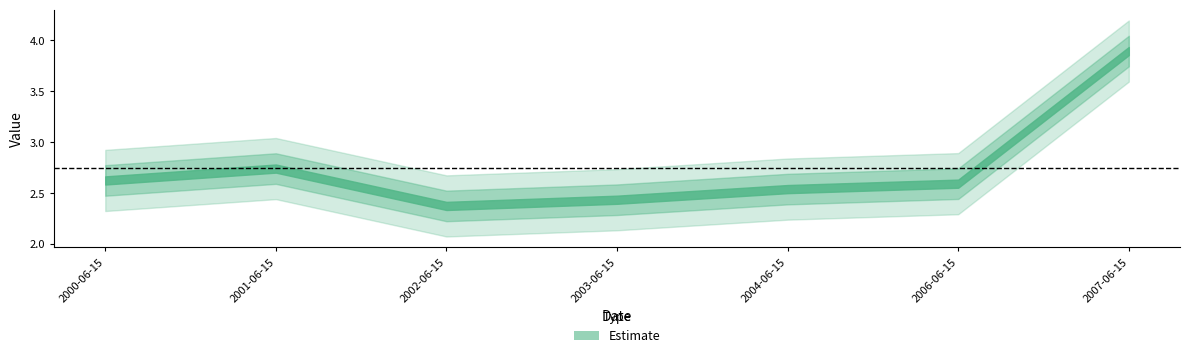

Reading right to left, extract all data points from this chart.

2007-06-15=3.9	2006-06-15=2.6	2004-06-15=2.5	2003-06-15=2.4	2002-06-15=2.4	2001-06-15=2.7	2000-06-15=2.6